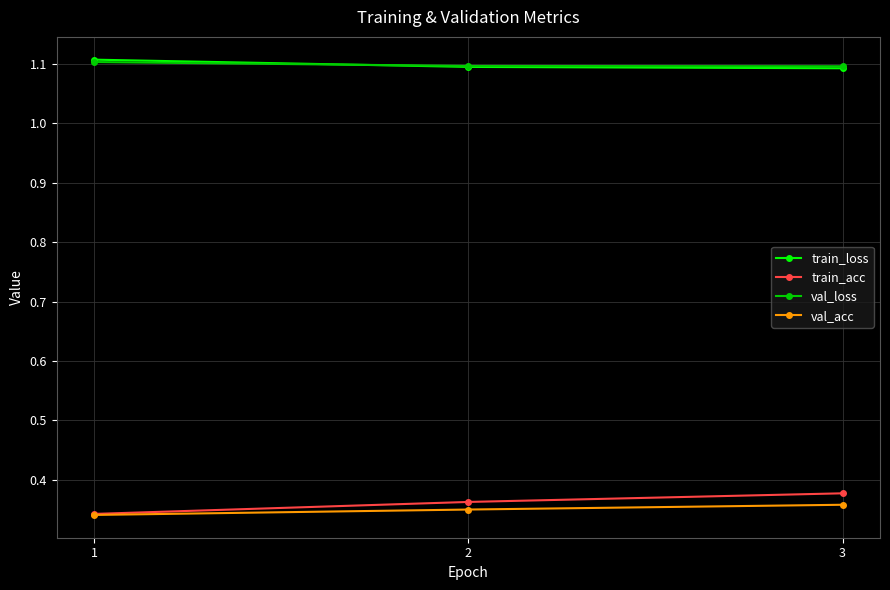

What is the greatest value displayed?

1.1